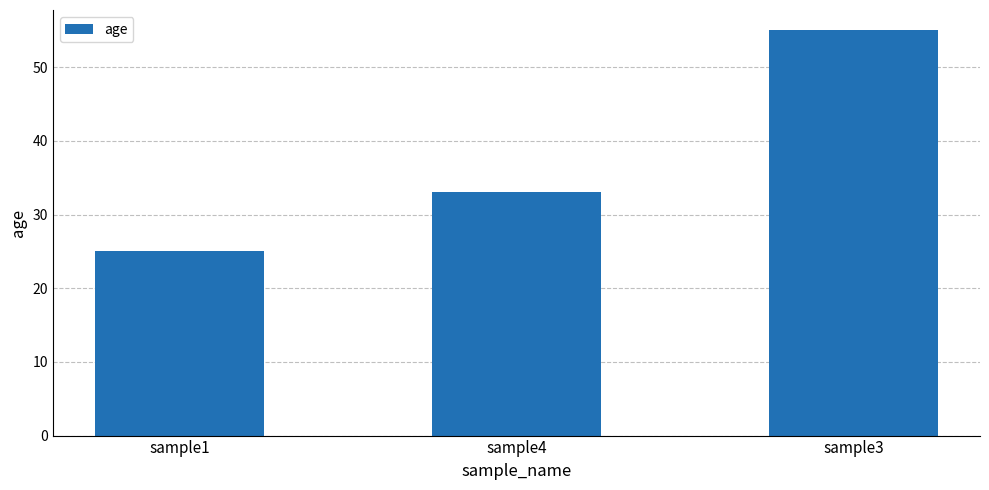

Count the values in the range 25 to 55.

3